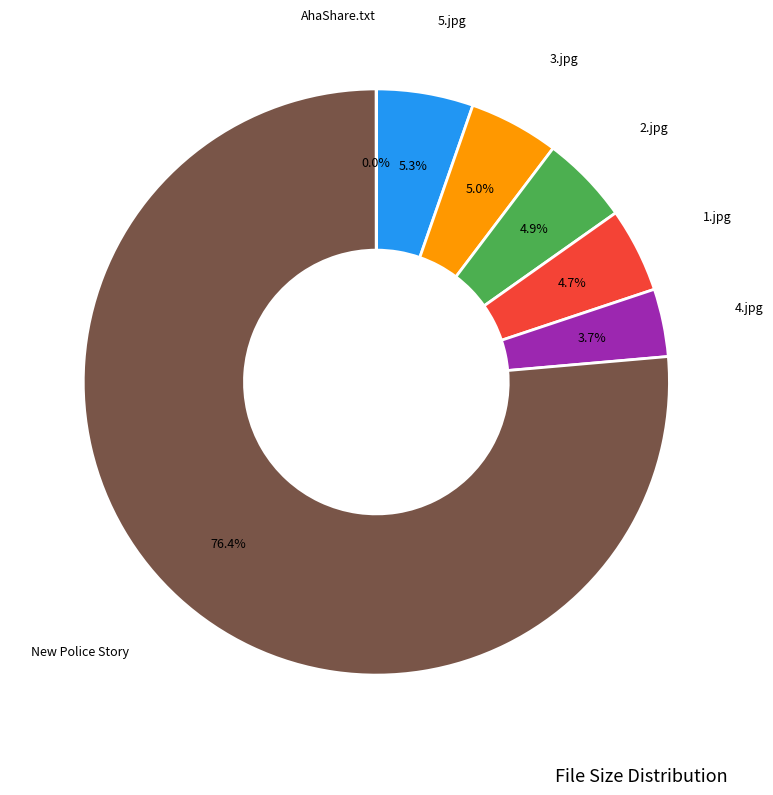

Is there any slice that represents more than half of the pie?

Yes